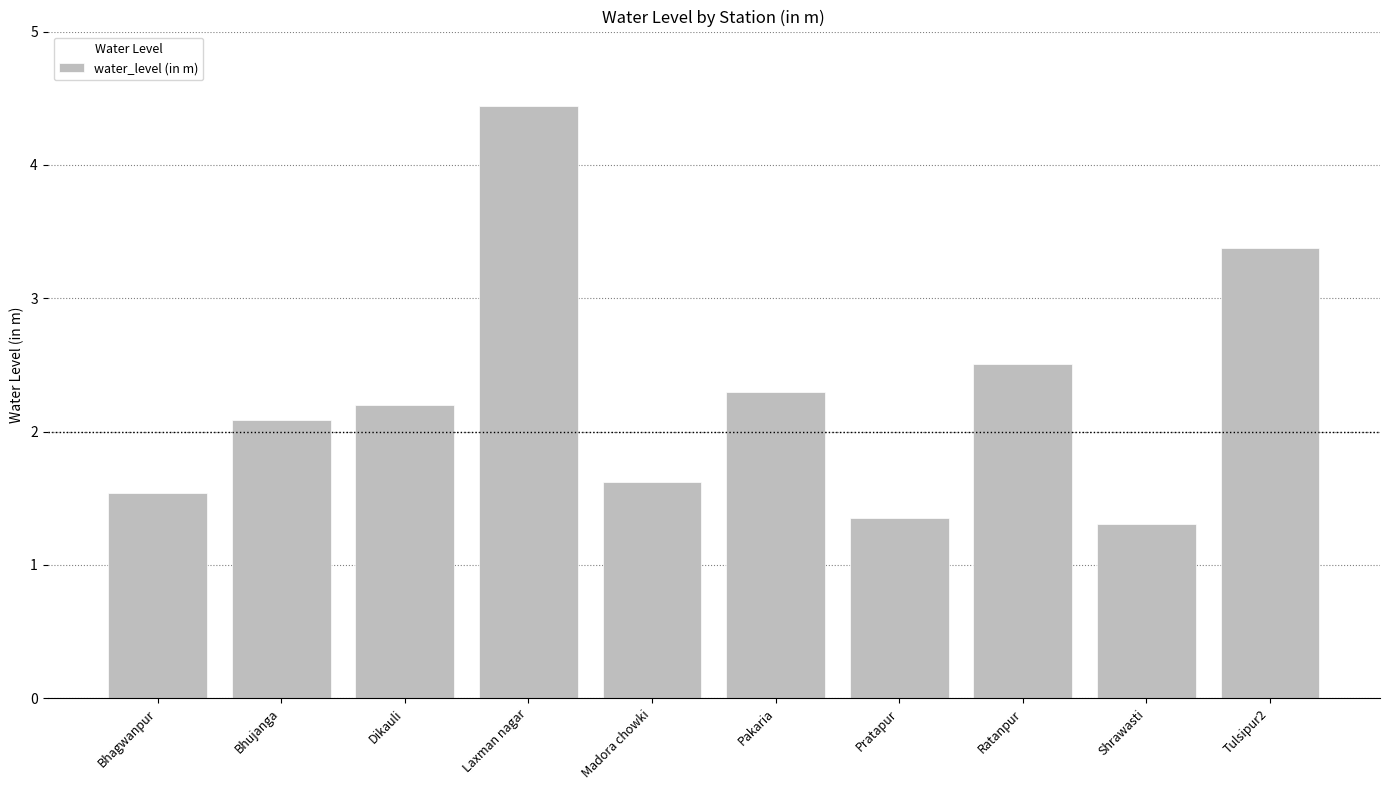

What is the smallest value displayed?

1.3